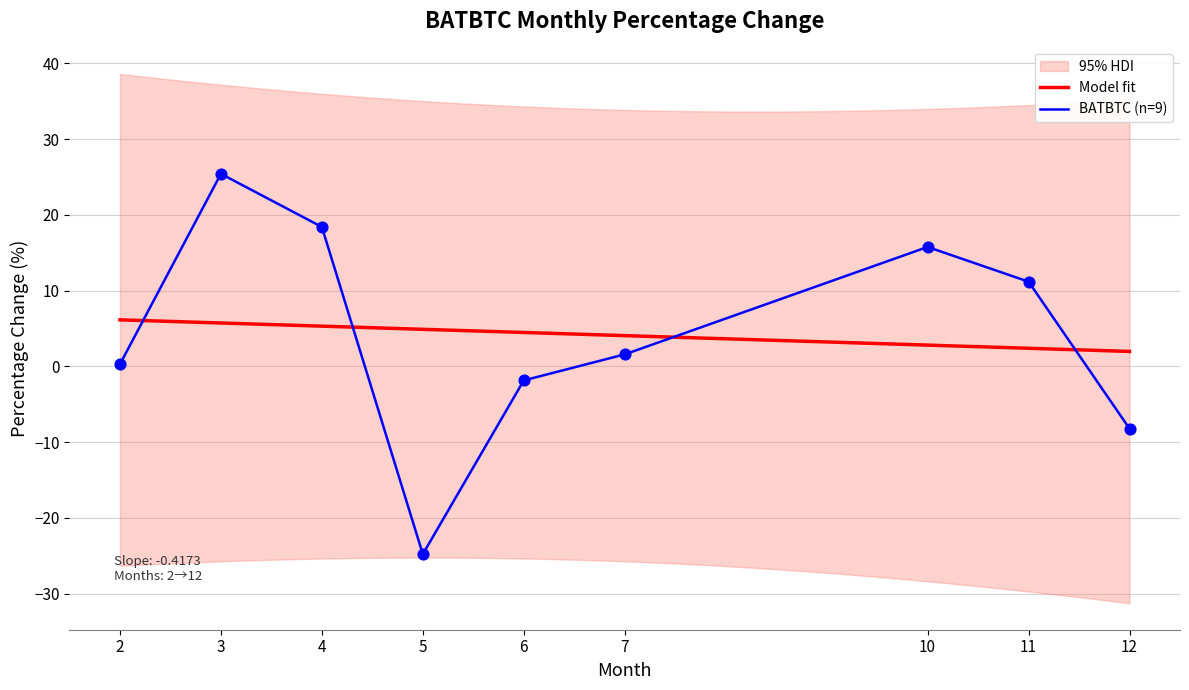

Between 3 and 2, which is larger?

3